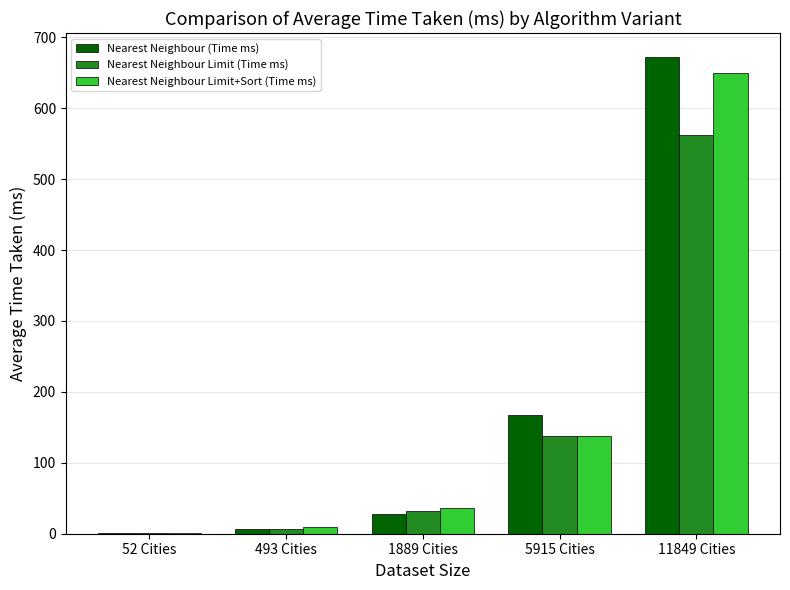

What are all the series names shown in the legend?

Nearest Neighbour (Time ms), Nearest Neighbour Limit (Time ms), Nearest Neighbour Limit+Sort (Time ms)